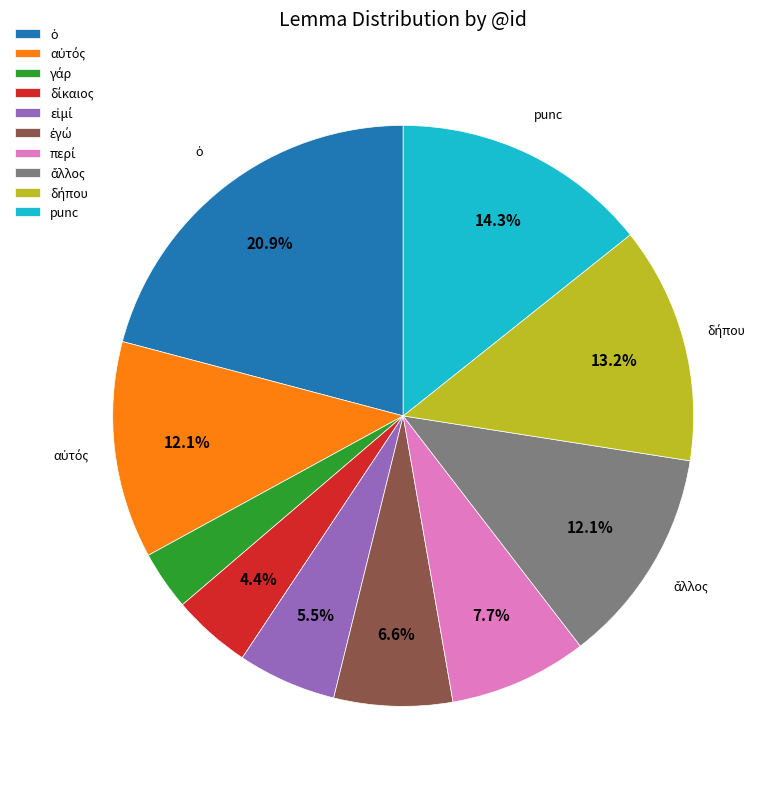

Is there a majority slice in this chart?

No